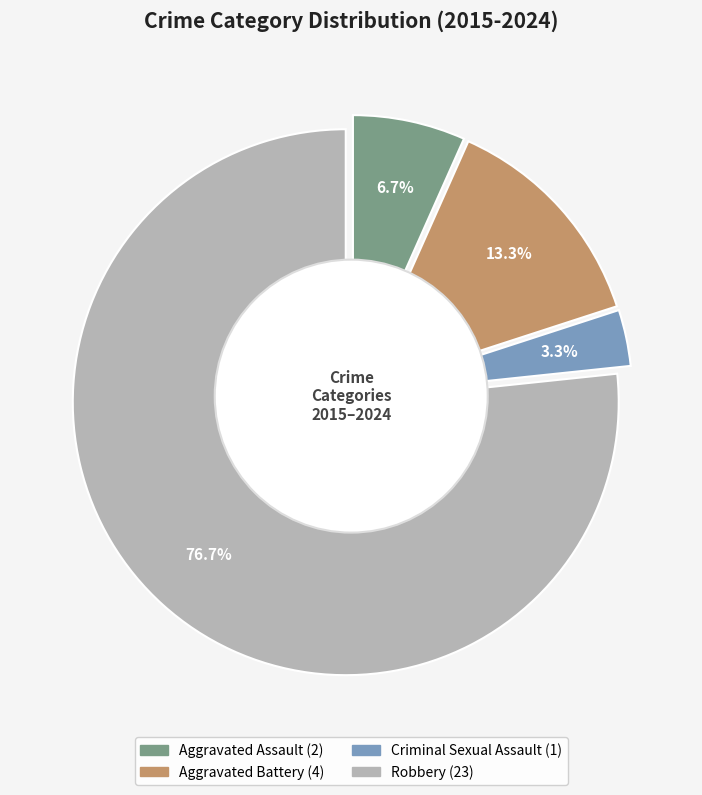

To the nearest percent, what is the difference between the Criminal Sexual Assault and Aggravated Battery slice percentages?

10%